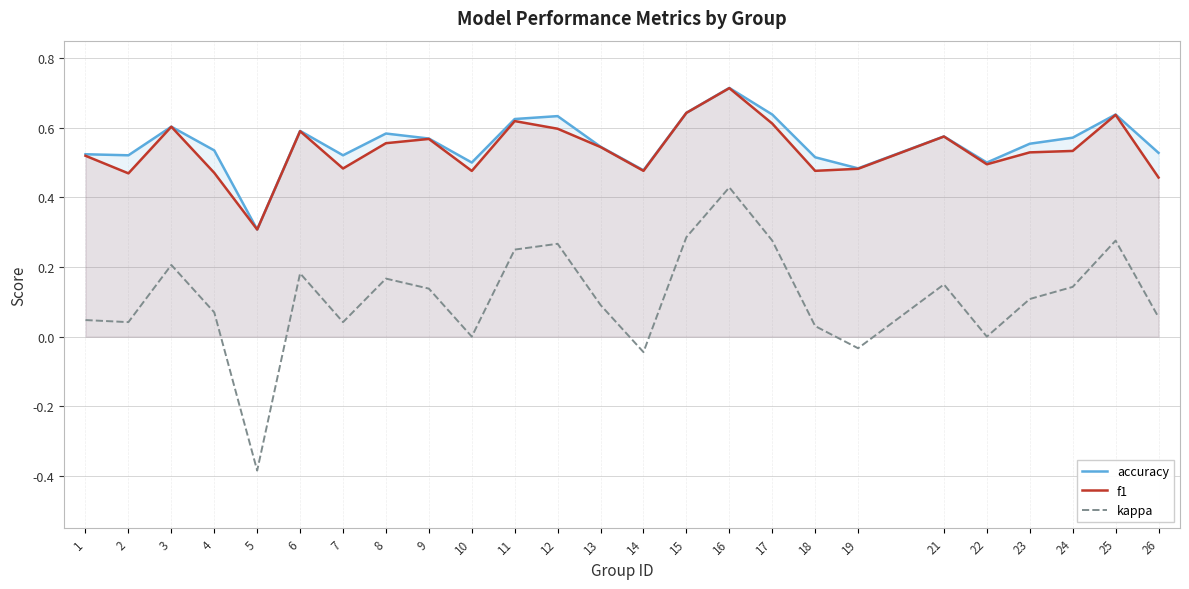

Which category has the lowest value in the accuracy series?

5